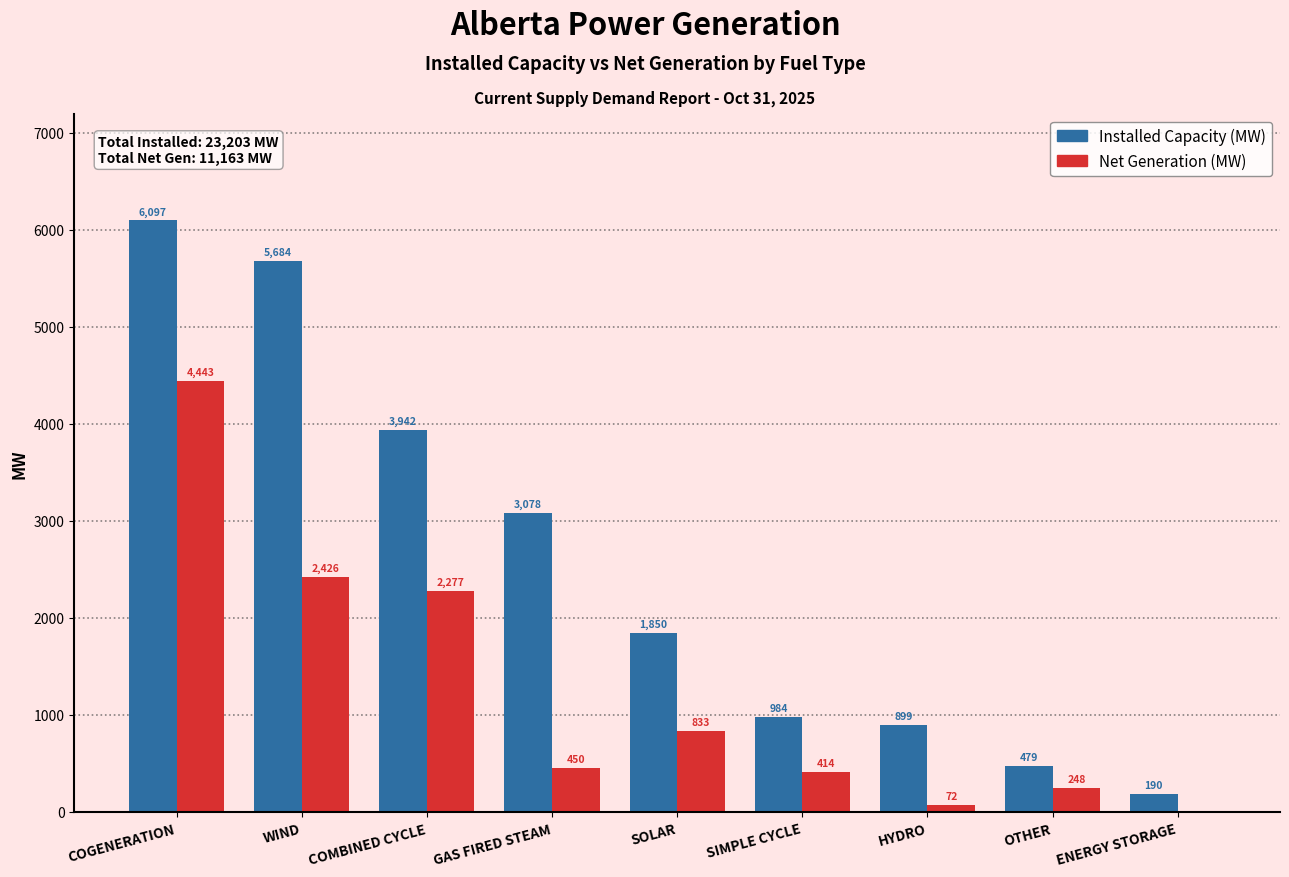

Reading right to left, what are all the values shown in this chart?

Installed Capacity (MW): ENERGY STORAGE=190	OTHER=479	HYDRO=899	SIMPLE CYCLE=984	SOLAR=1850	GAS FIRED STEAM=3078	COMBINED CYCLE=3942	WIND=5684	COGENERATION=6097
Net Generation (MW): ENERGY STORAGE=0	OTHER=248	HYDRO=72	SIMPLE CYCLE=414	SOLAR=833	GAS FIRED STEAM=450	COMBINED CYCLE=2277	WIND=2426	COGENERATION=4443